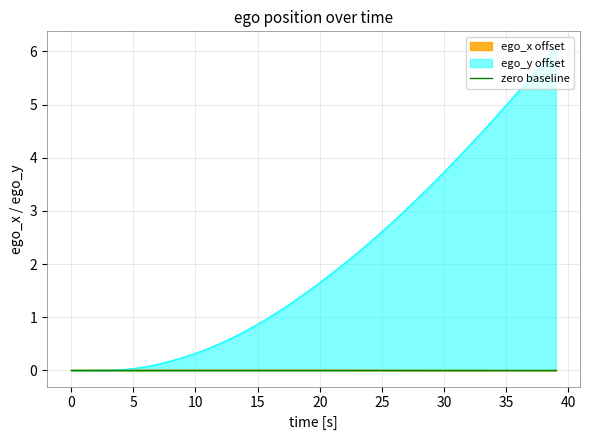

Between 17 and 19, which series saw the biggest shift?

ego_y